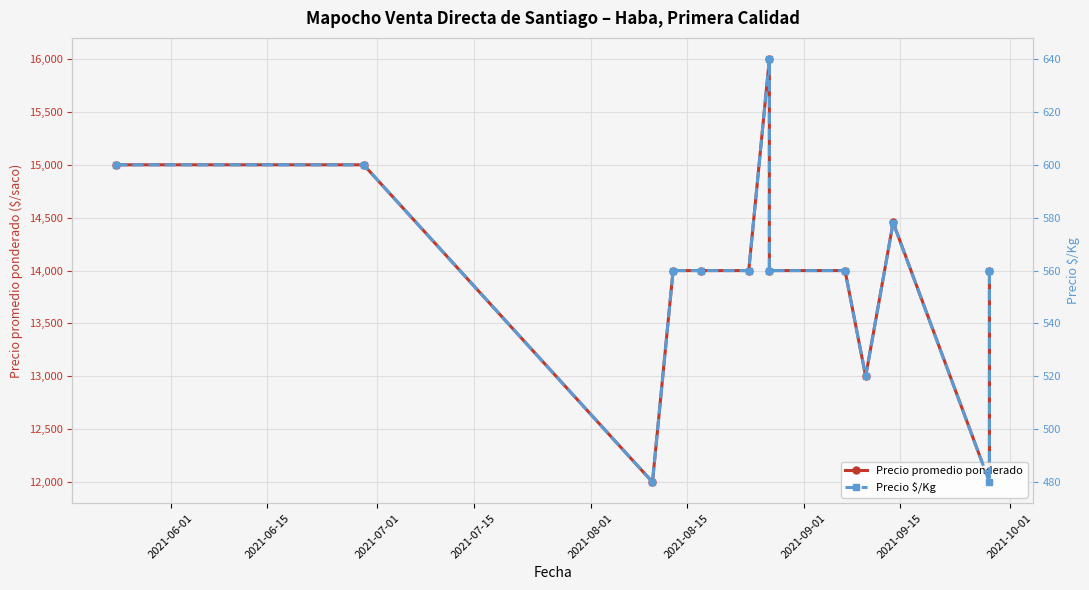

List the series in order of their peak value, highest first.

Precio promedio ponderado, Precio $/Kg